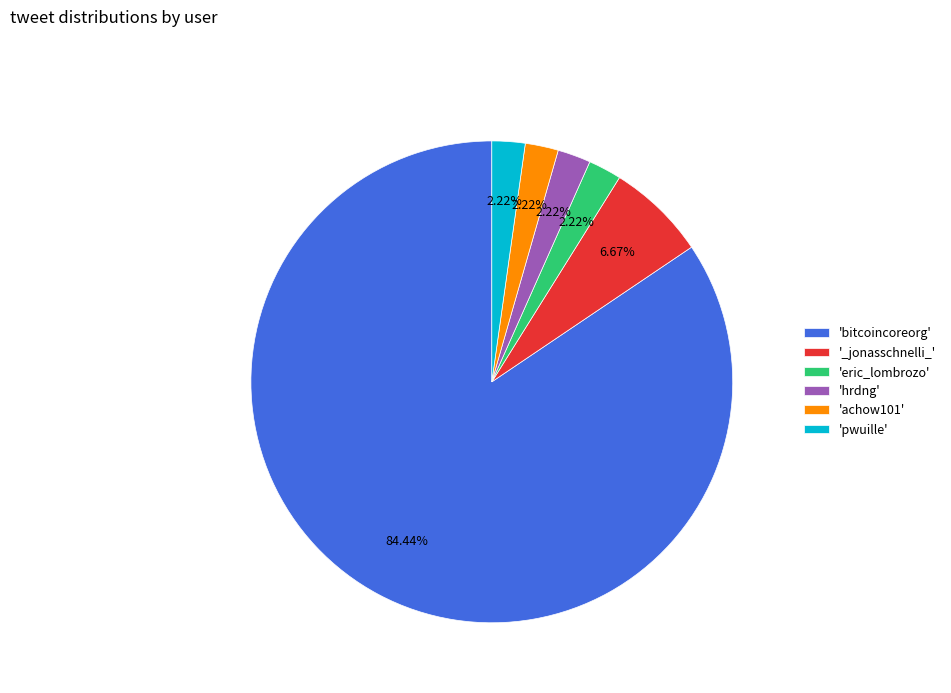

Is there a majority slice in this chart?

Yes